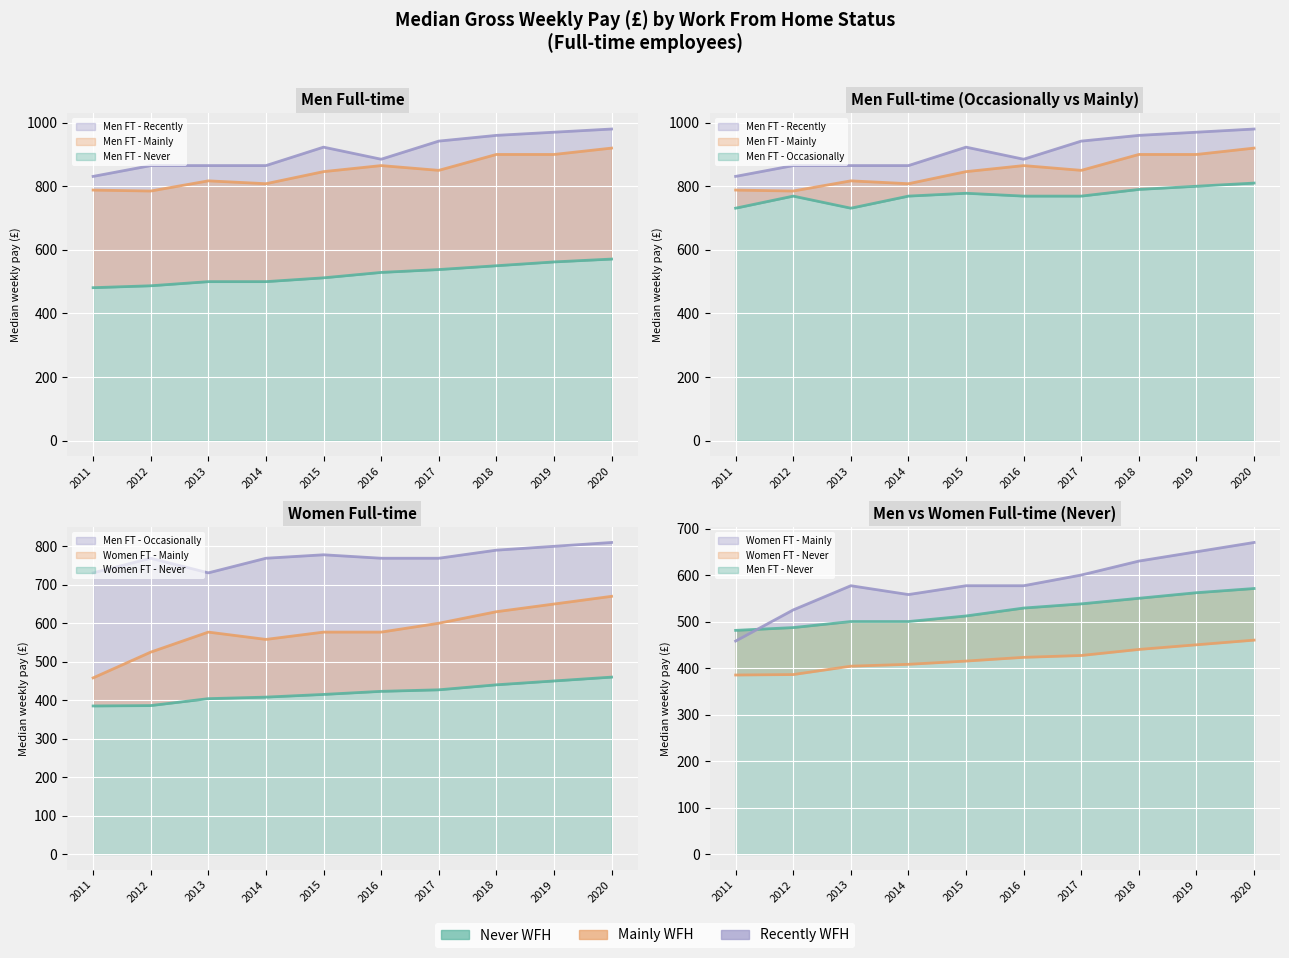

How many values in the Men FT - Recently series exceed 923?

4